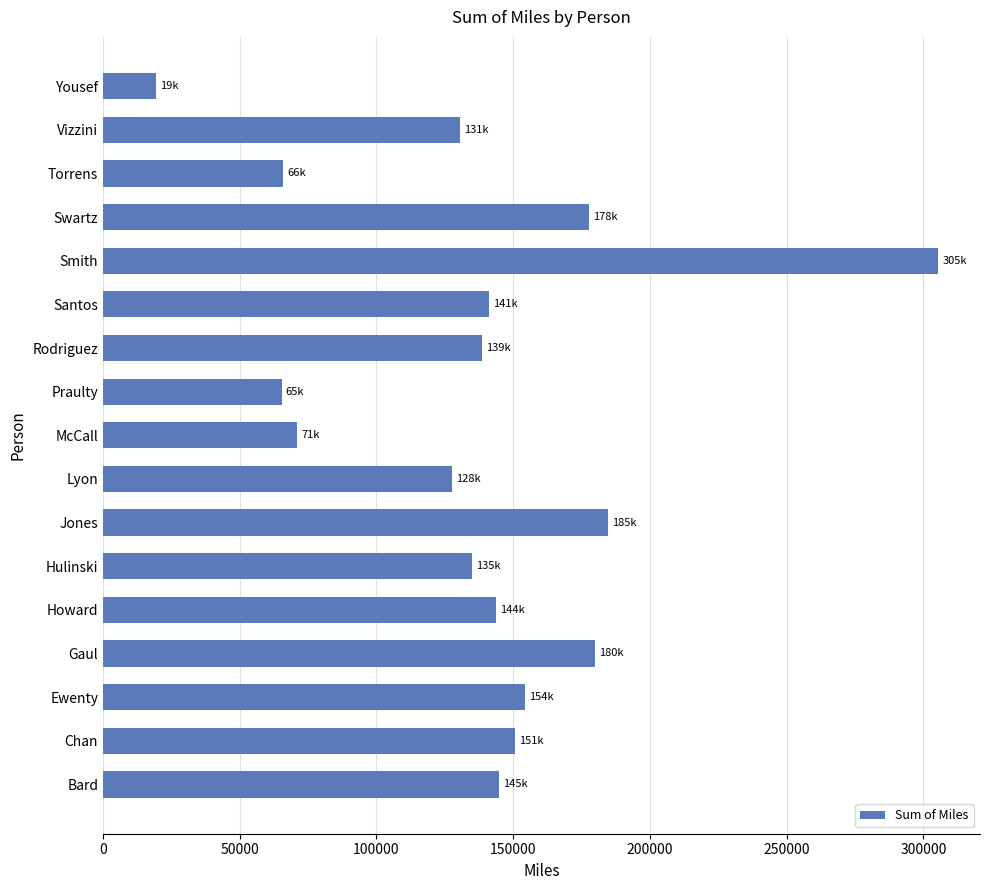

Which category has the highest value across all series?

Smith